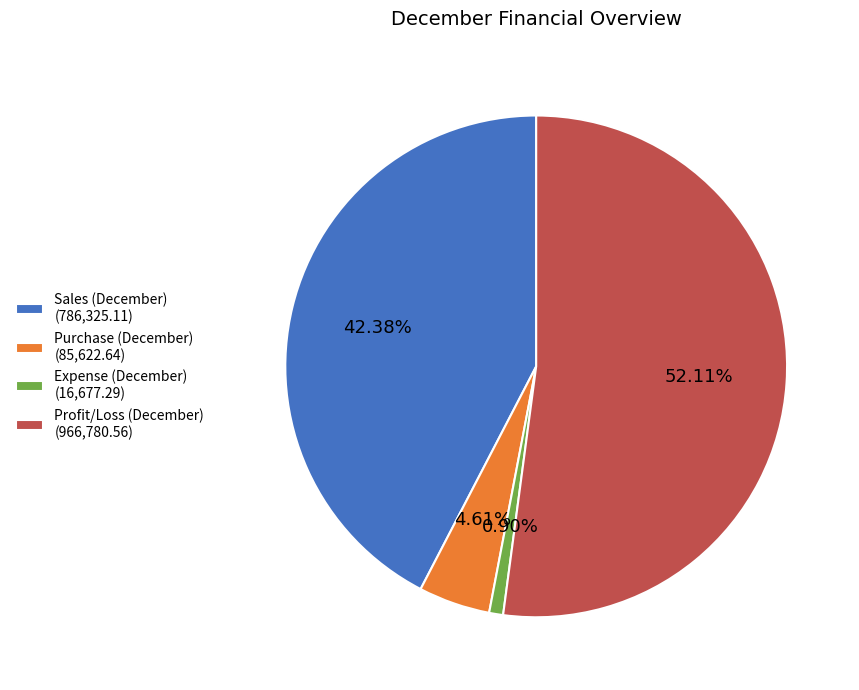

Between Purchase (December) (85,622.64) and Profit/Loss (December) (966,780.56), which is larger?

Profit/Loss (December) (966,780.56)